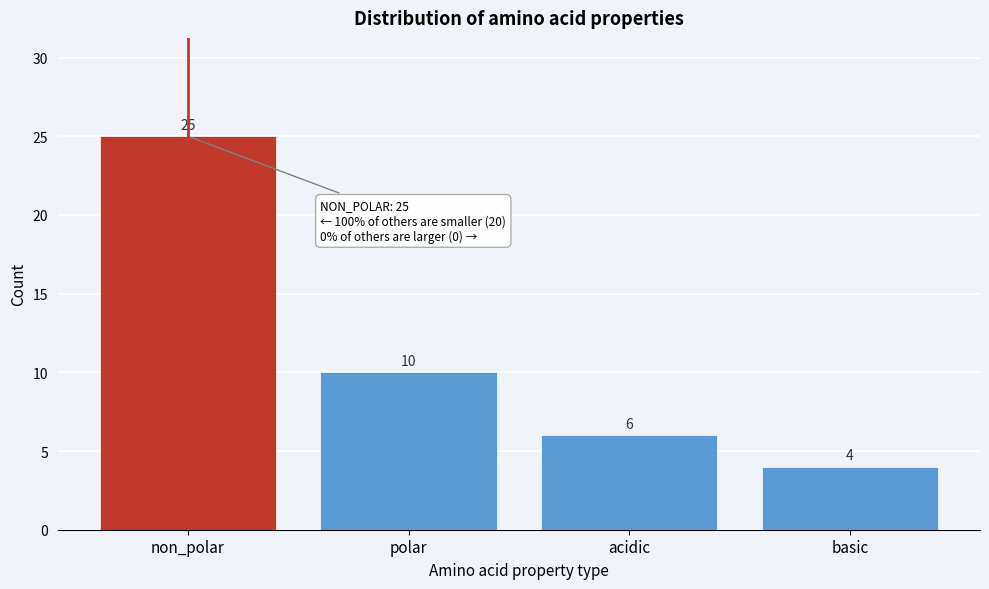

Reading left to right, list all the values displayed in this chart.

25	10	6	4